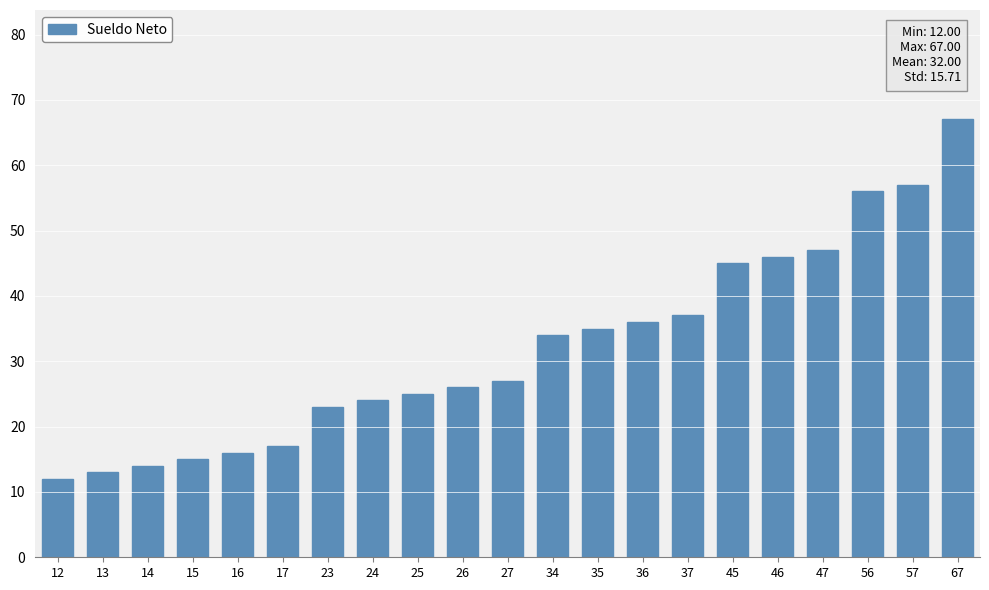

Approximately how many times larger is the value at 14 compared to 37?

0.4